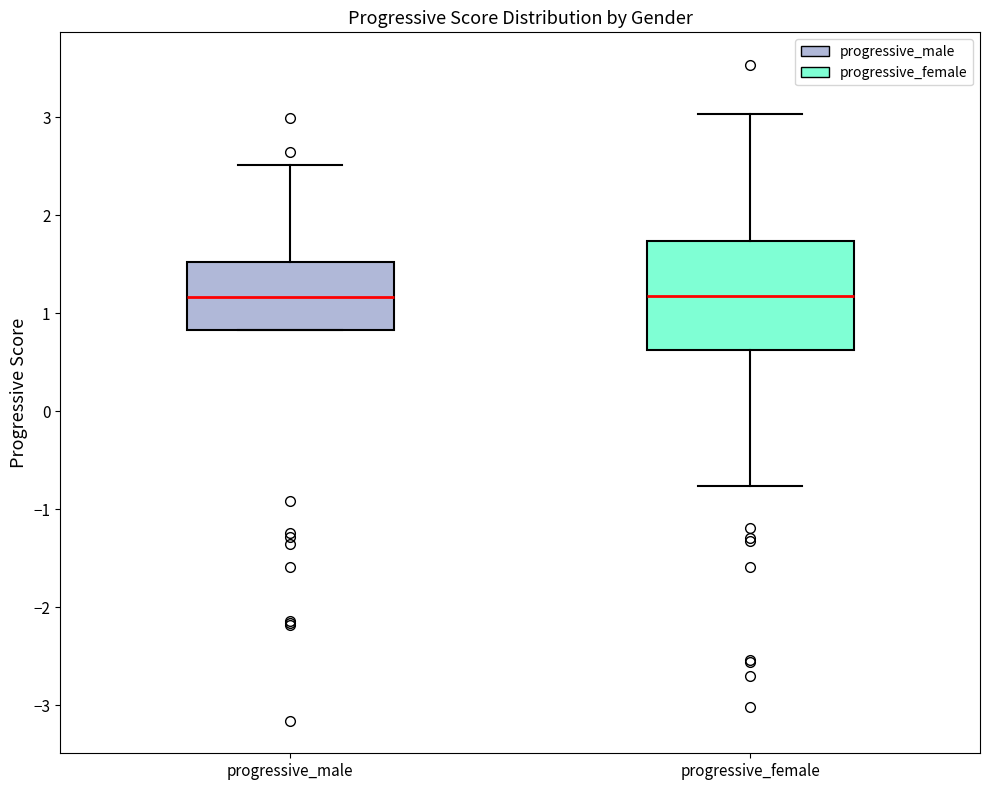

Reading left to right, transcribe this box plot: for each box, give where its median line is, the range the box spans, and where its two whiskers end, as read against the y-axis. The values are not printed on the chart, so give them approximately, as read against the axis.

progressive_male: median 1.2, box 0.8 to 1.5, whiskers 0.8 to 2.5
progressive_female: median 1.2, box 0.6 to 1.7, whiskers -0.8 to 3.0